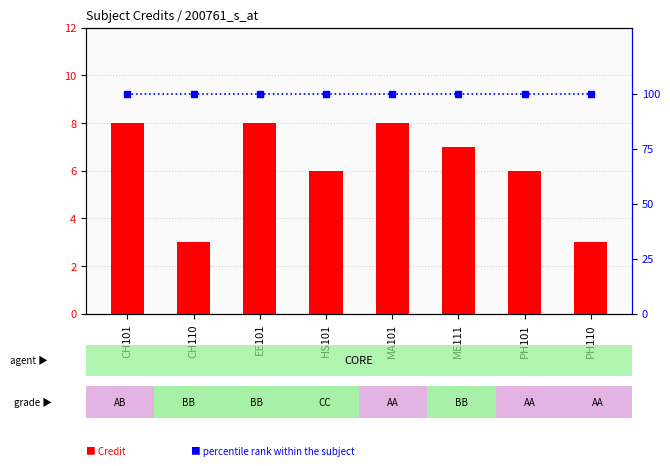

Which series has the largest range (max minus min)?

Credit